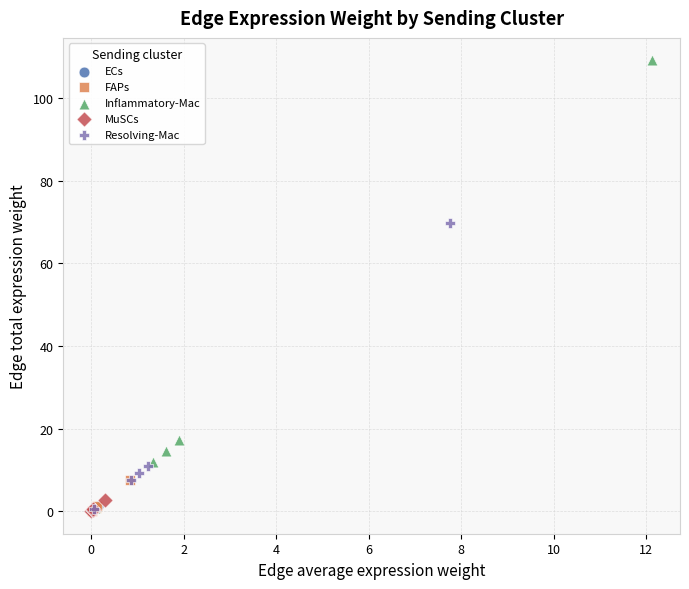

Which series has the widest spread of Y values?

Inflammatory-Mac